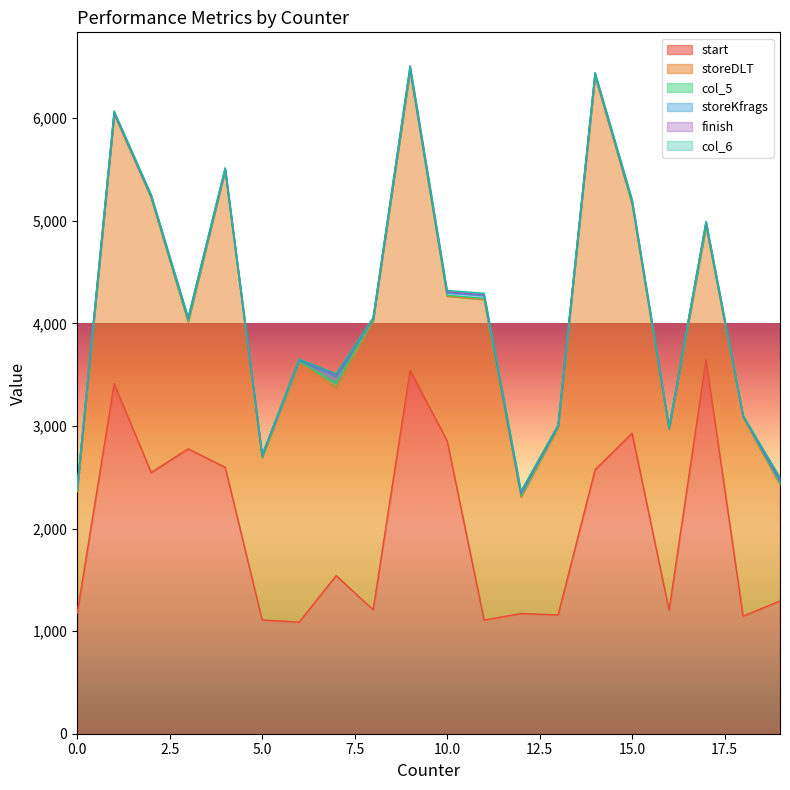

Which series has the widest spread of values?

storeDLT